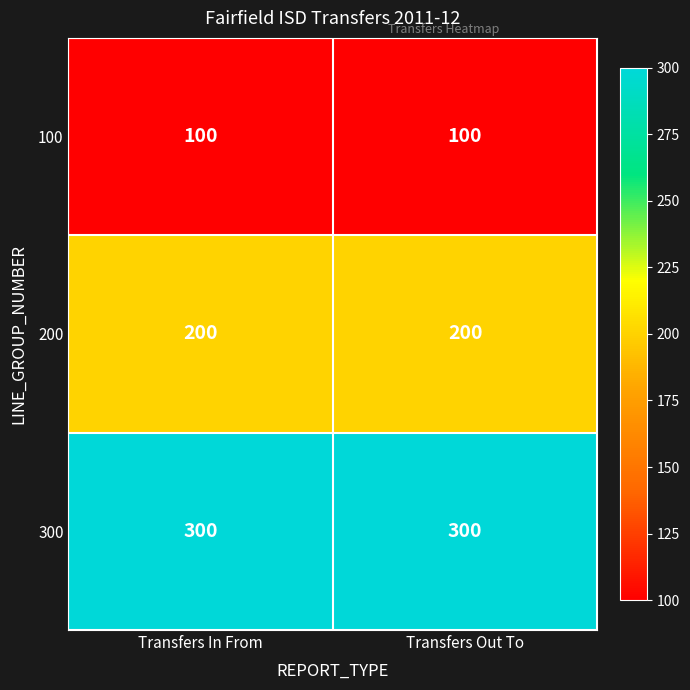

What is the lowest value of the 100 series?

100